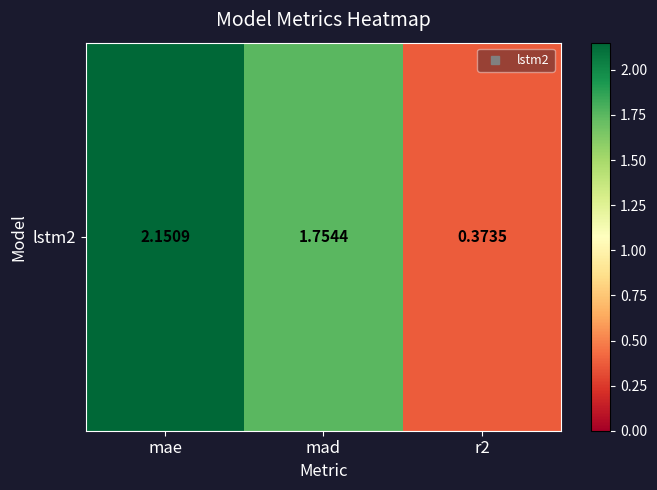

What is the difference between the maximum and minimum values?

1.8